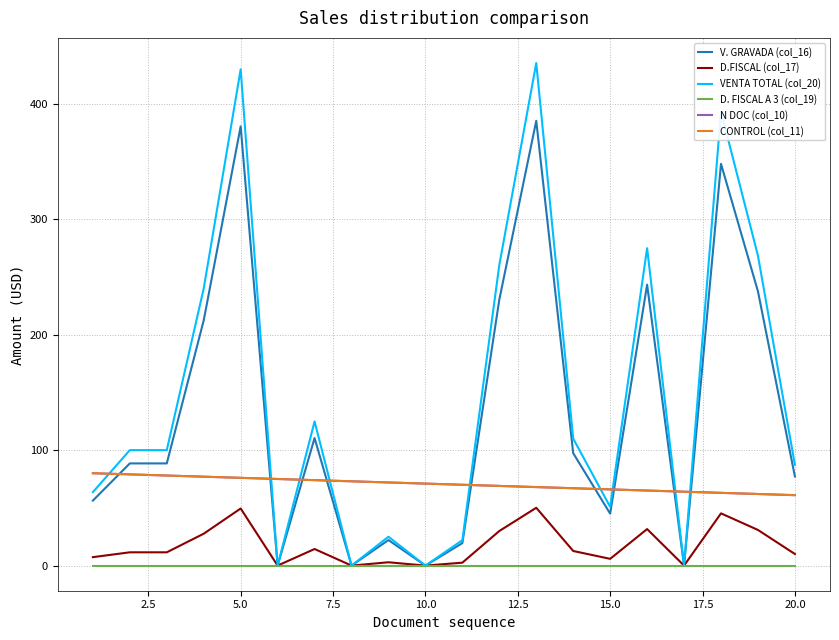

Which series has the largest total across all categories?

VENTA TOTAL (col_20)